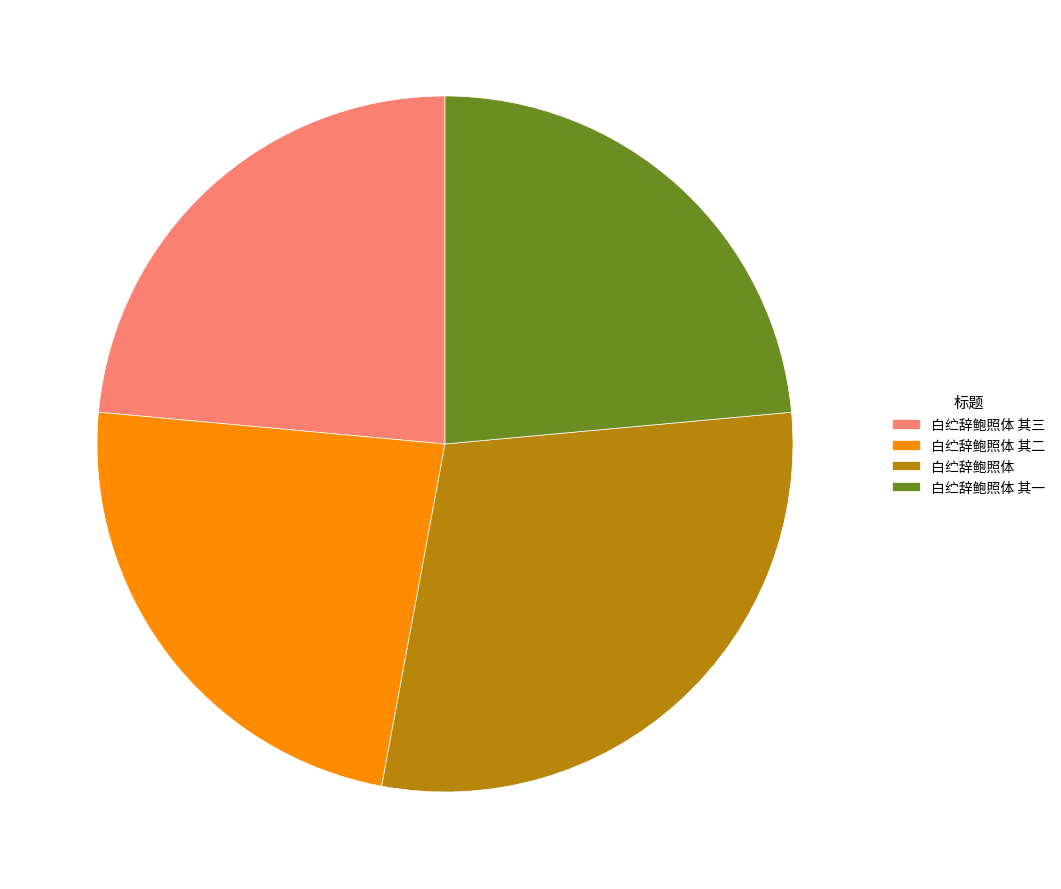

Which slice is the largest?

白纻辞鲍照体